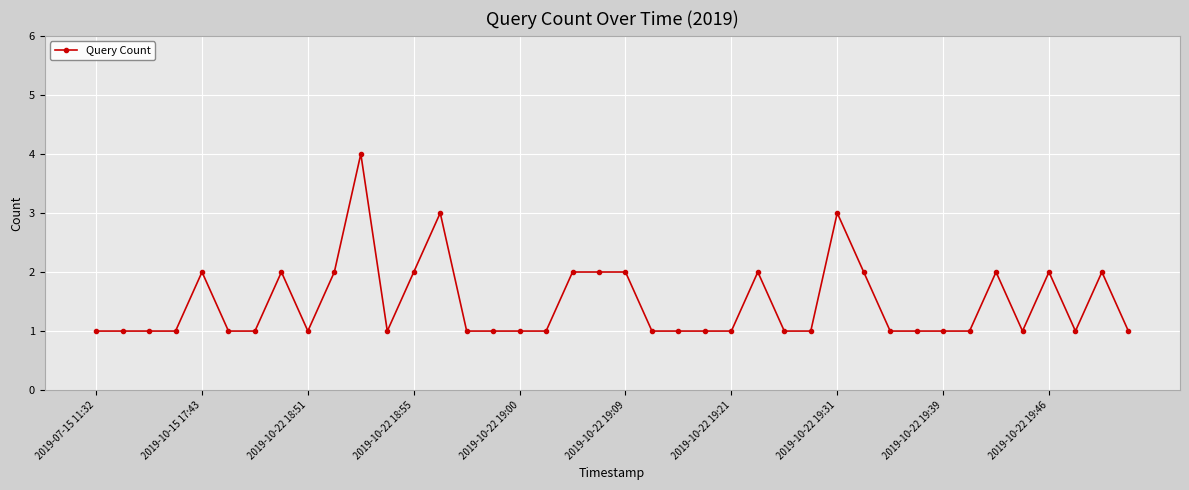

True or false: there are more than 1 points higher than both neighbors.

True